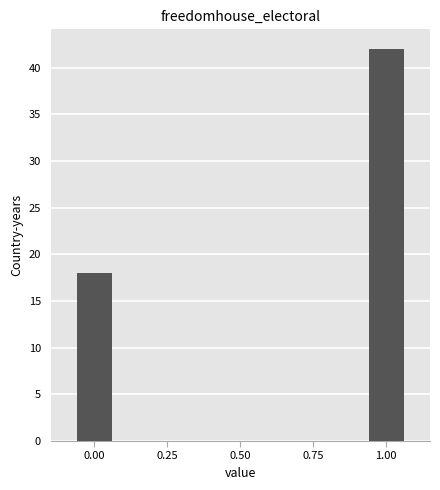

The value at 0.00 is 18. True or false?

True